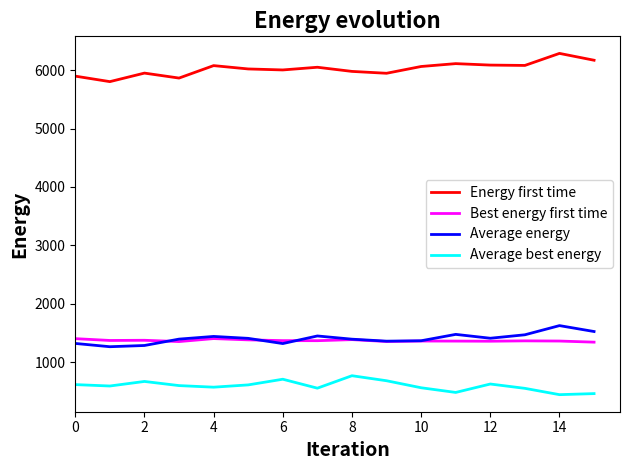

Which series has the largest total across all categories?

Energy first time